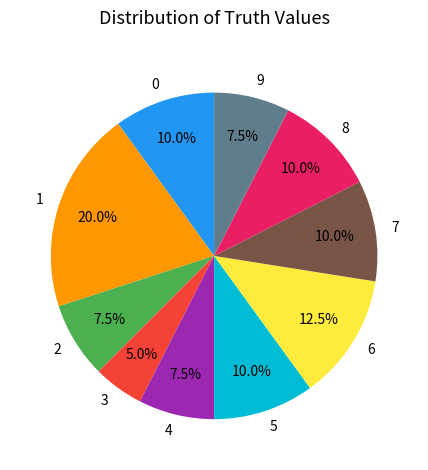

The 5 slice represents 19% of the pie. True or false?

False